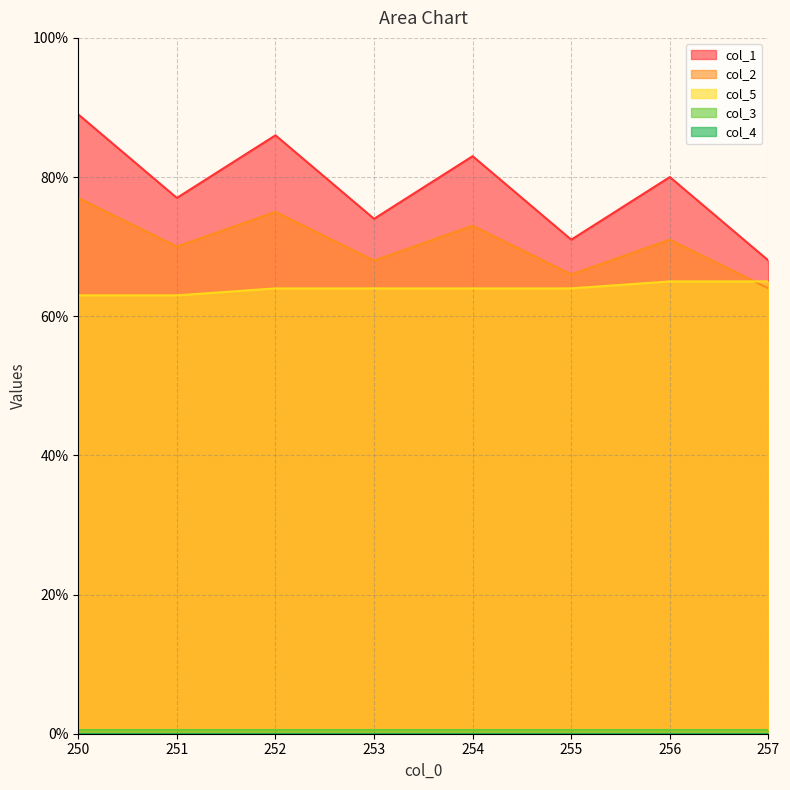

The col_1 series shows 104.5 at 255. True or false?

False